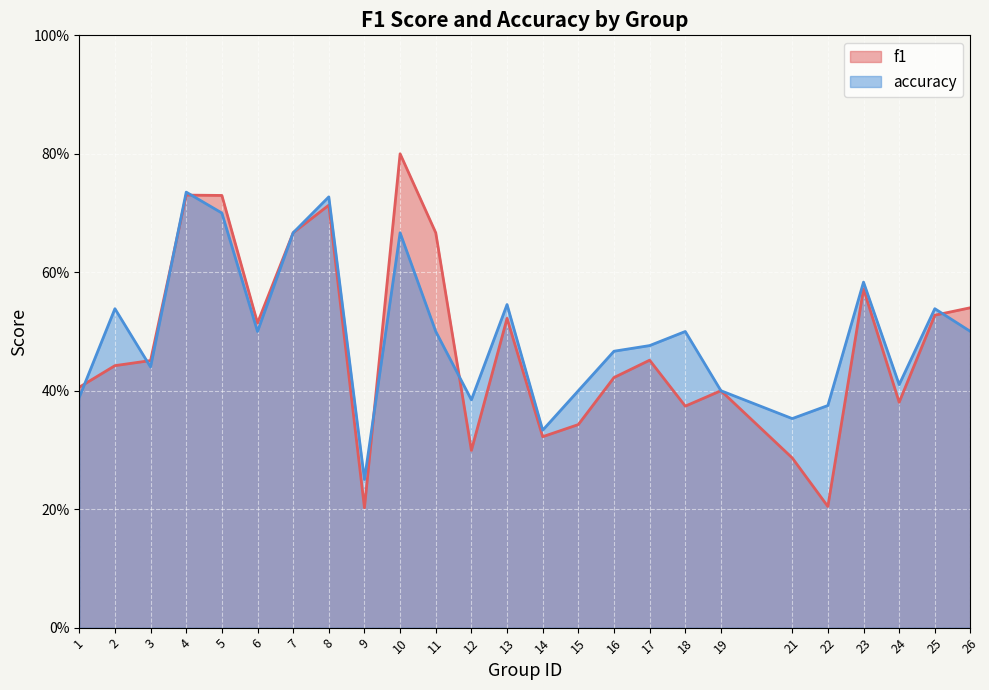

At which category does f1 reach its first local valley?

6